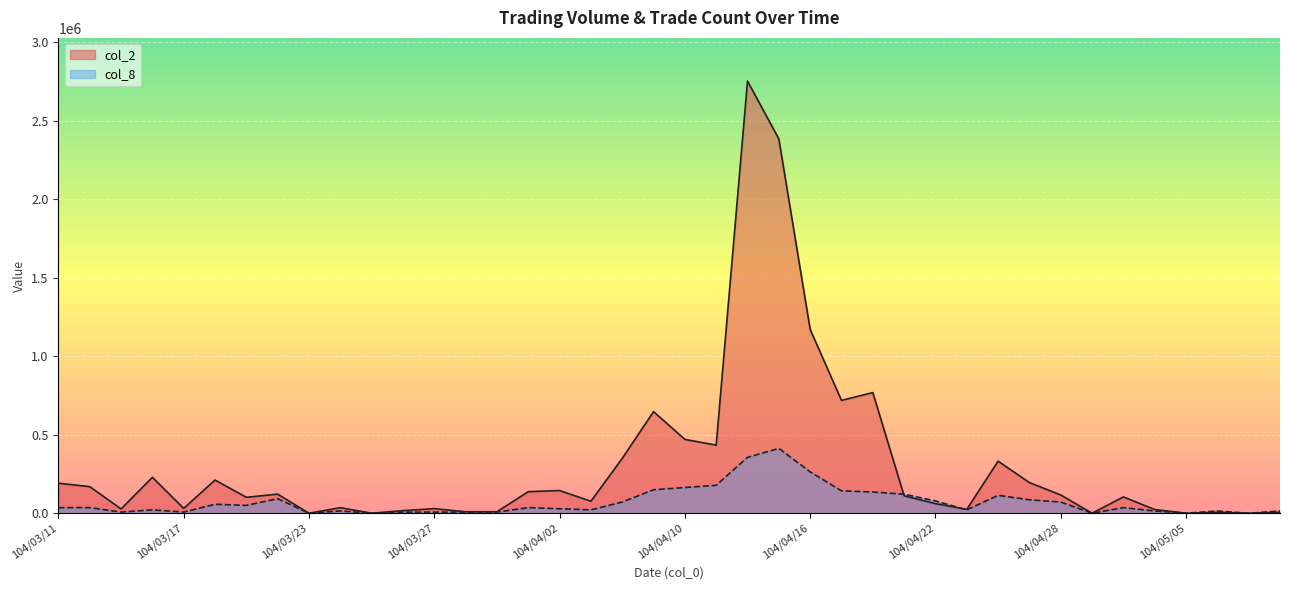

True or false: col_8 has more than 1 interior local peaks.

True